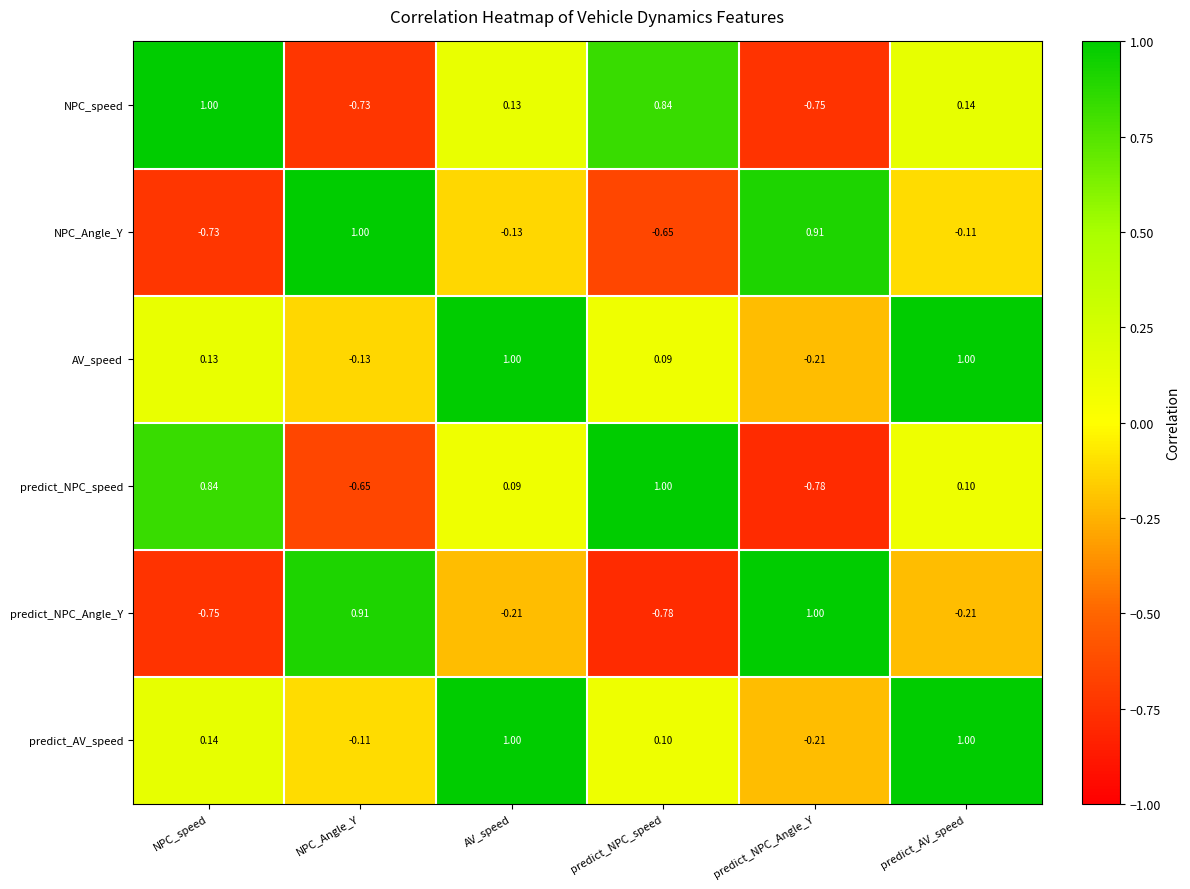

At which label does predict_AV_speed reach its minimum?

predict_NPC_Angle_Y